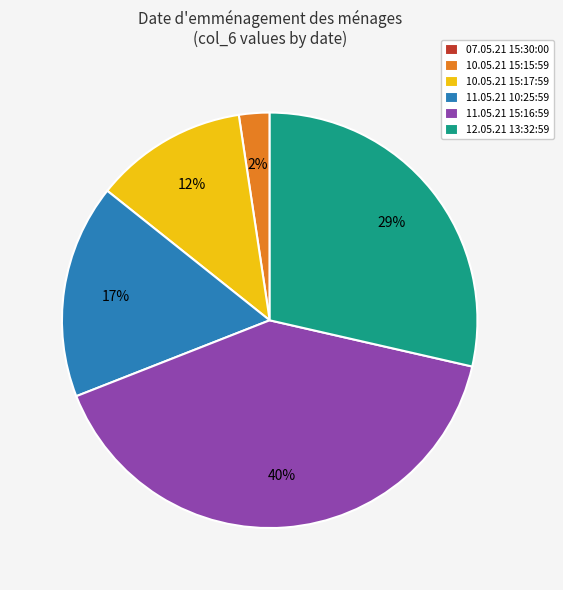

Which slice is the largest?

11.05.21 15:16:59